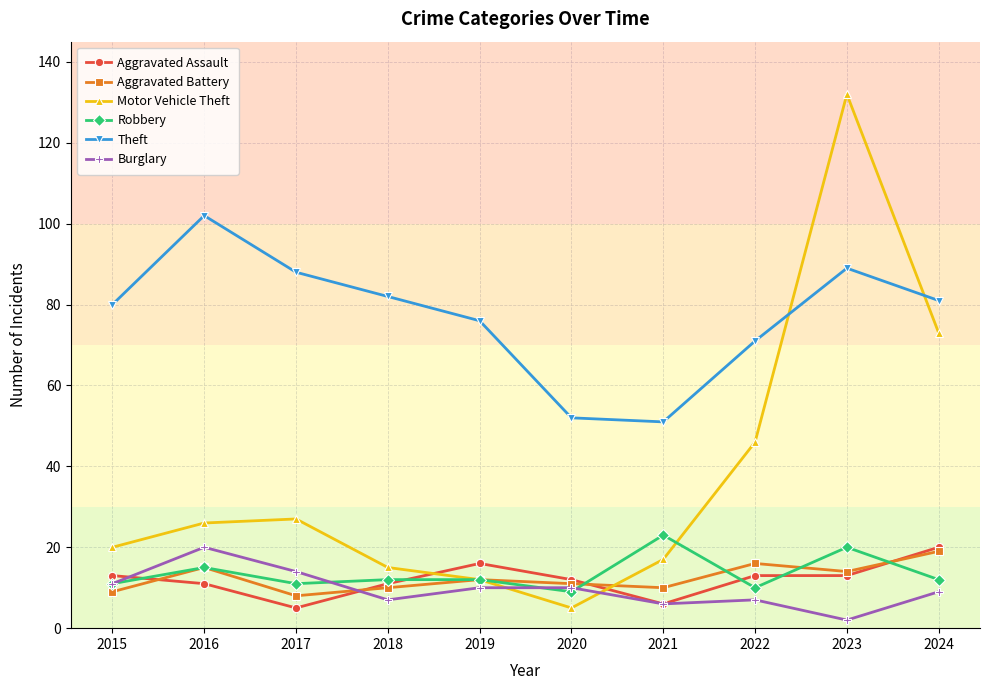

At which category does the chart reach its minimum across all series?

2023